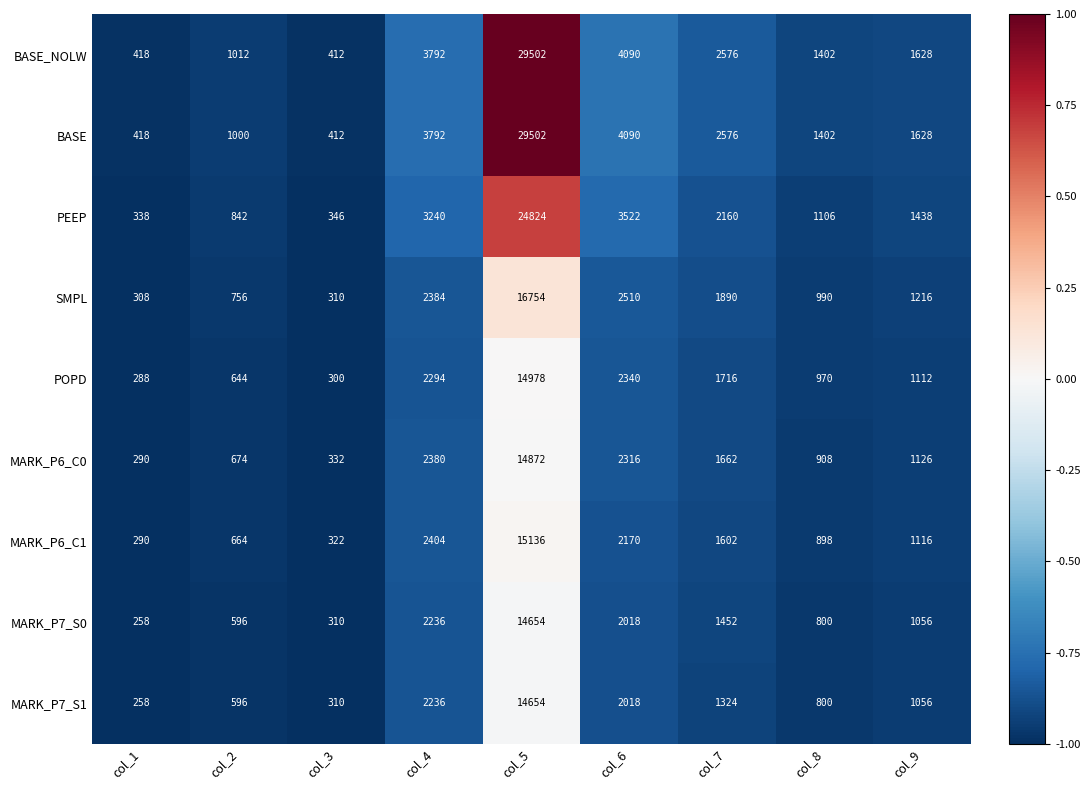

At which label is MARK_P6_C0 closest to 7581?

col_4